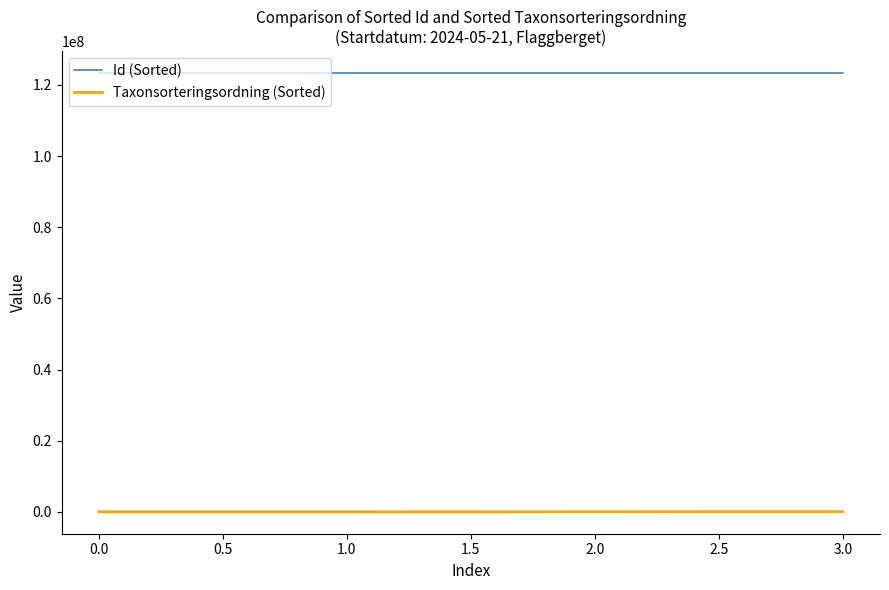

What is the maximum value for Id (Sorted)?

123321603